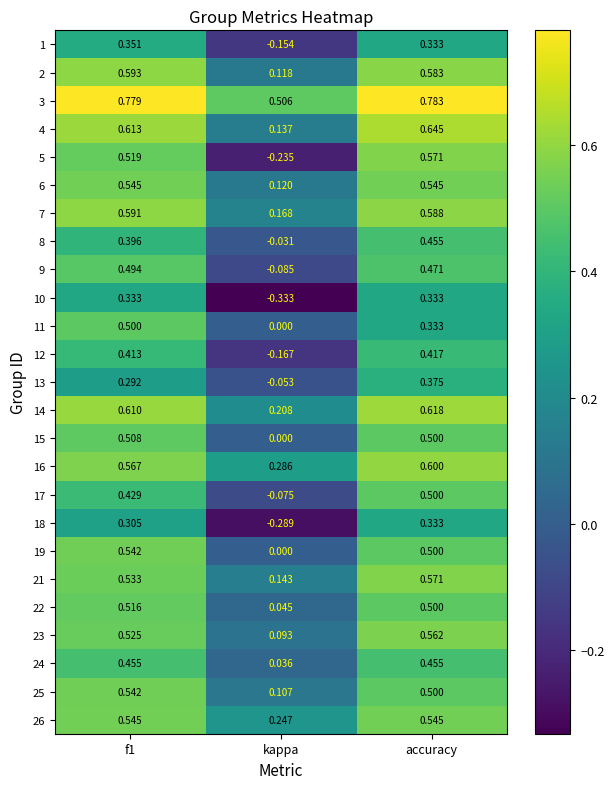

At which category is the sum across all series the highest?

accuracy